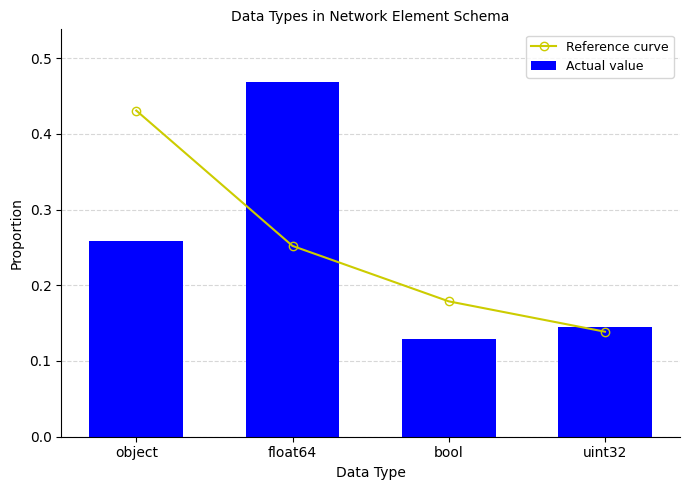

Reading left to right, transcribe all the data shown in this chart.

Reference curve: object=0.4	float64=0.3	bool=0.2	uint32=0.1
Actual value: object=0.3	float64=0.5	bool=0.1	uint32=0.1